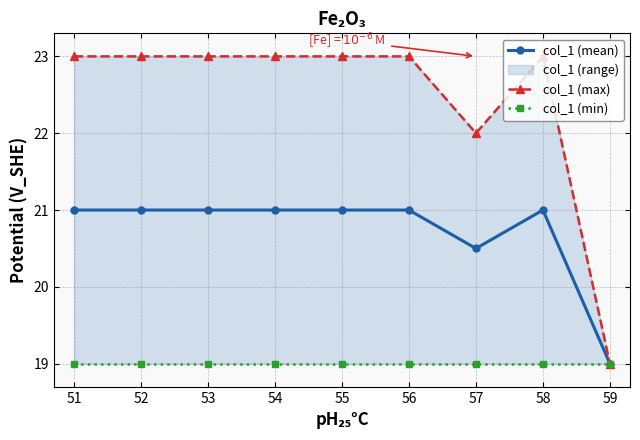

Where is col_1 (mean) nearest to the value 20?

57